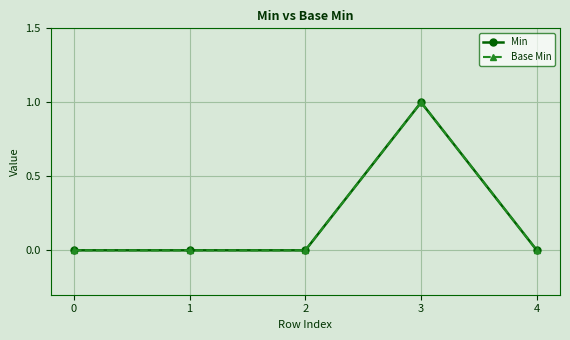

Which series has the largest total across all categories?

Min